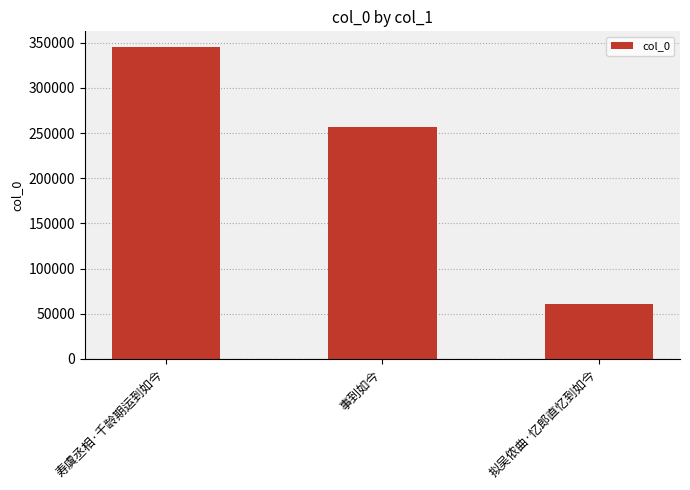

Rank the categories by value from lowest to highest.

拟吴侬曲·忆郎直忆到如今, 事到如今, 寿虞丞相·千龄期运到如今